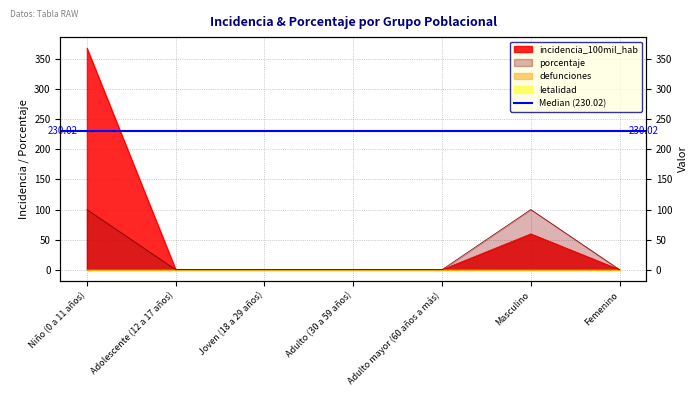

Reading left to right, what are all the values shown in this chart?

incidencia_100mil_hab: 368.3	0.0	0.0	0.0	0.0	59.6	0.0
porcentaje: 100.0	0.0	0.0	0.0	0.0	100.0	0.0